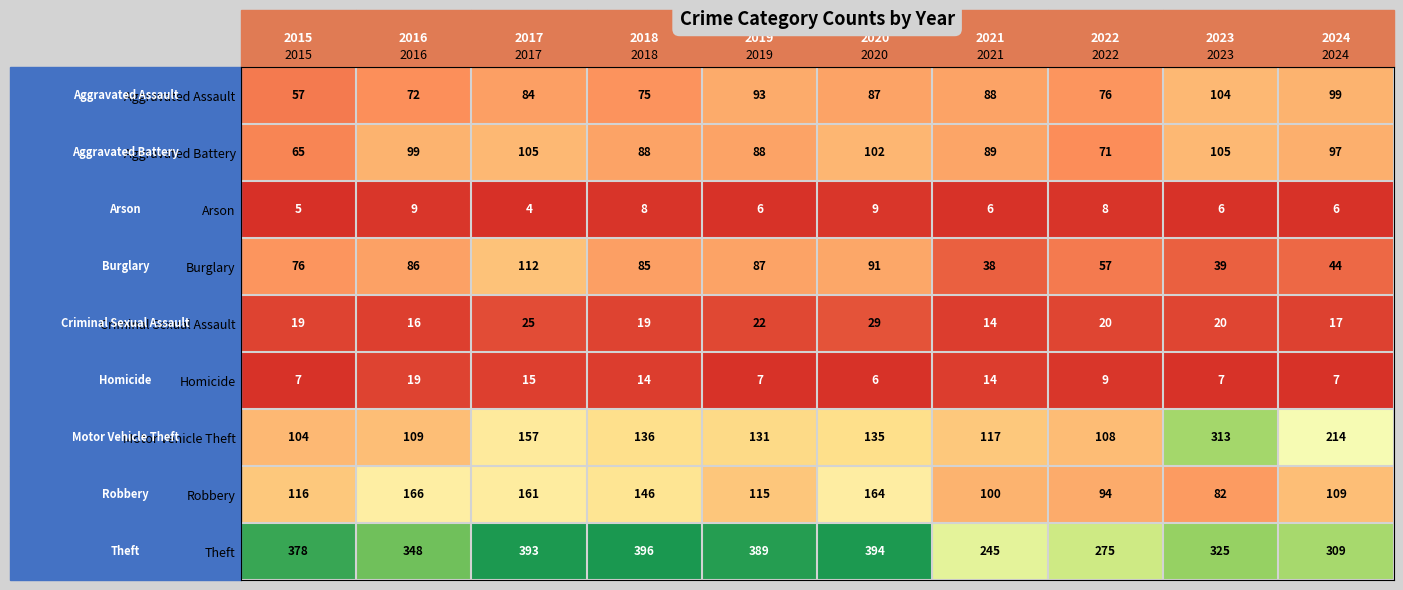

The Homicide series shows 7 at 2024. True or false?

True